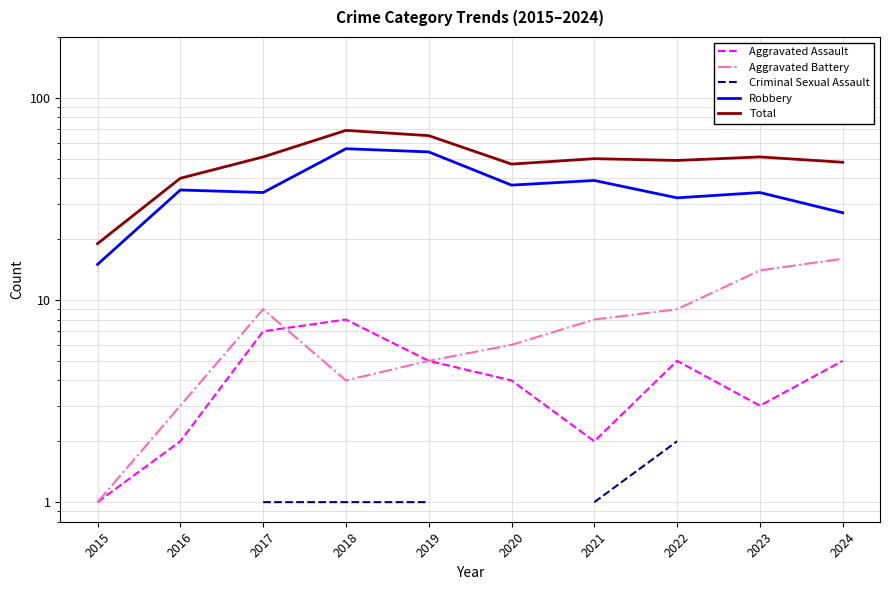

How many lines are shown in the chart?

5